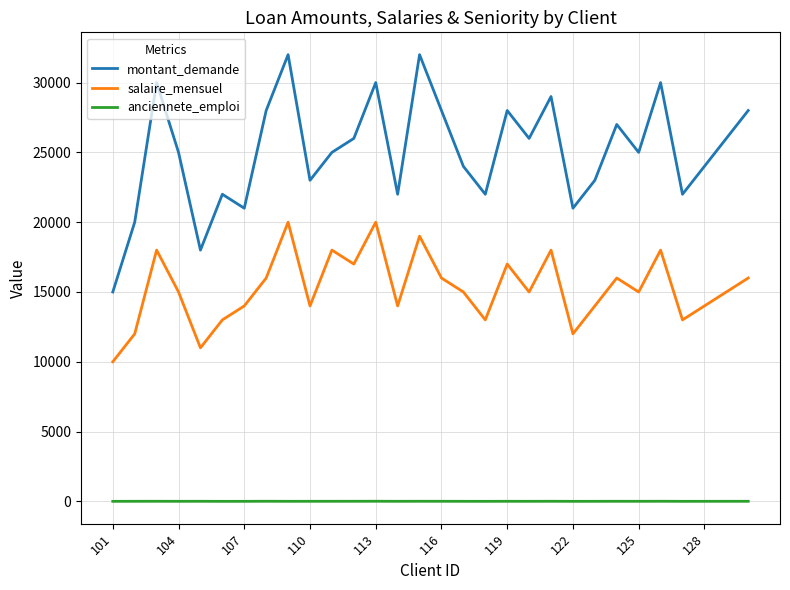

Which series has the largest range (max minus min)?

montant_demande